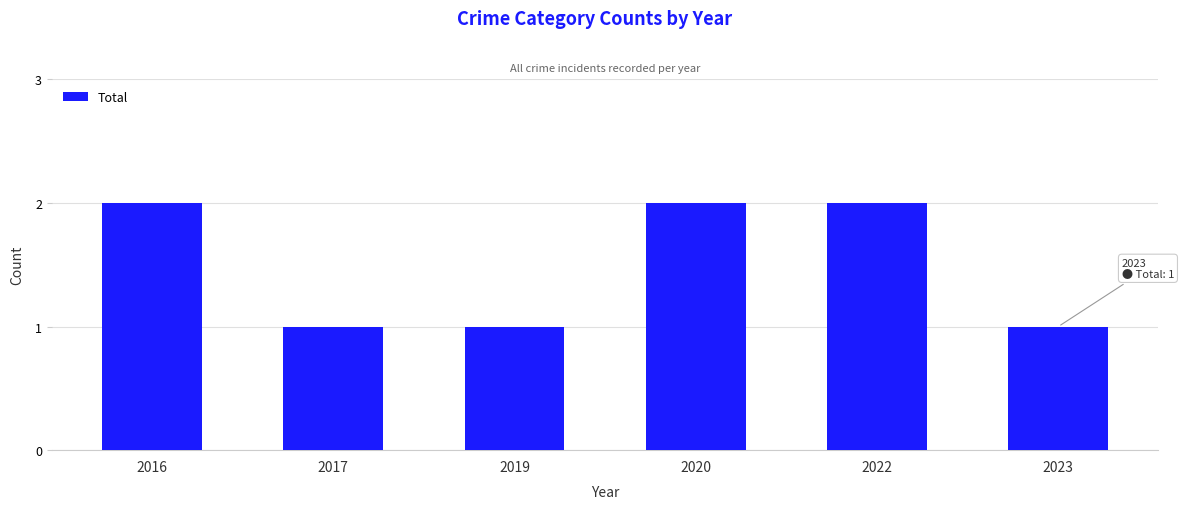

Reading left to right, list all the values displayed in this chart.

2016=2	2017=1	2019=1	2020=2	2022=2	2023=1